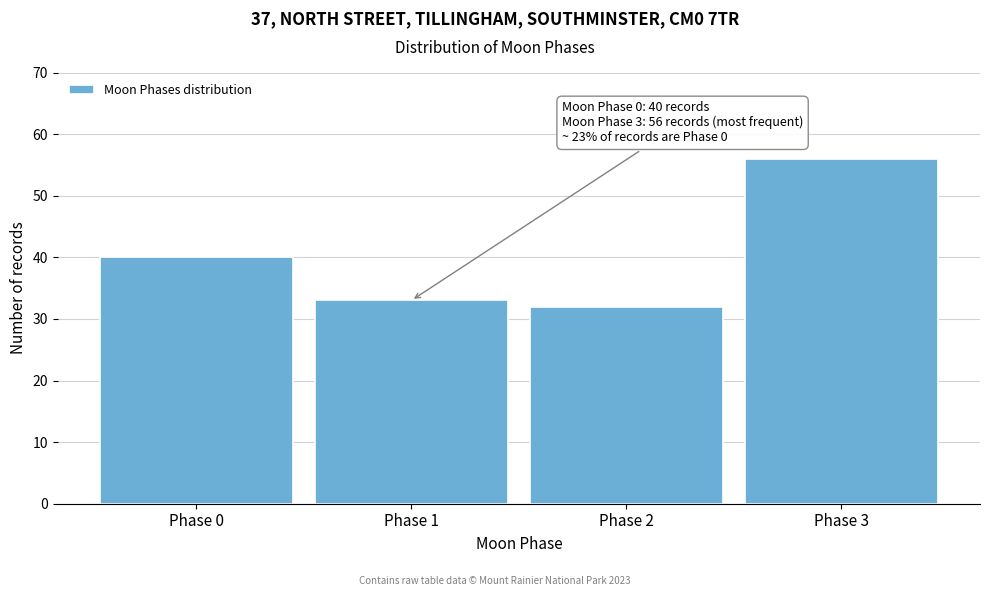

Reading left to right, transcribe all the data shown in this chart.

40	33	32	56